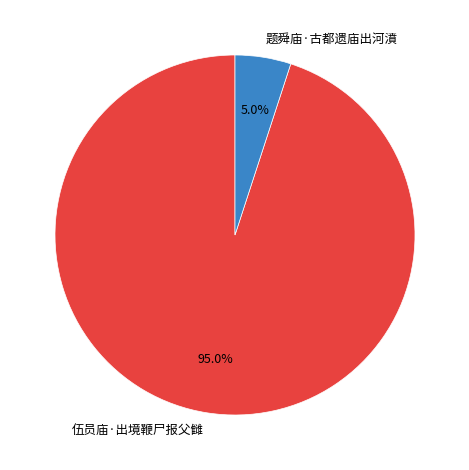

Does 题舜庙·古都遗庙出河濆 represent more than half of the total?

No